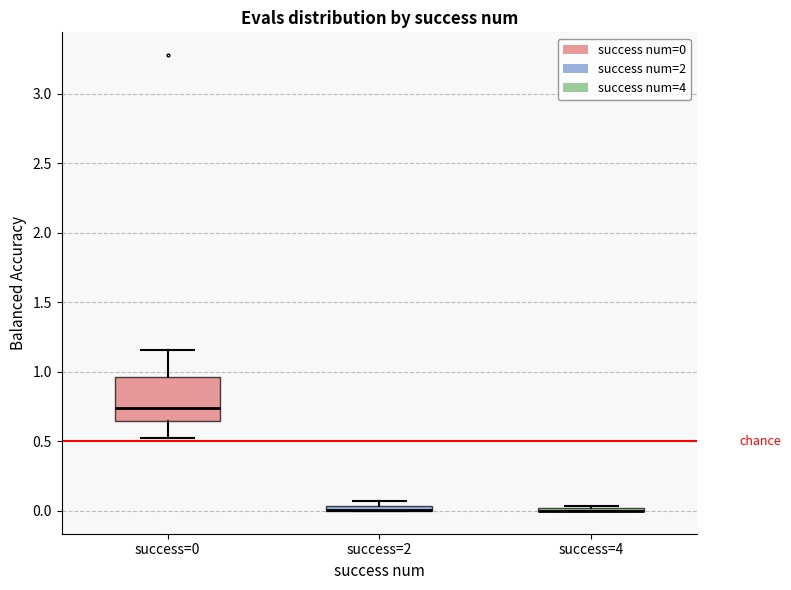

Comparing the boxes themselves (not the whiskers), which one is the tallest?

success=0